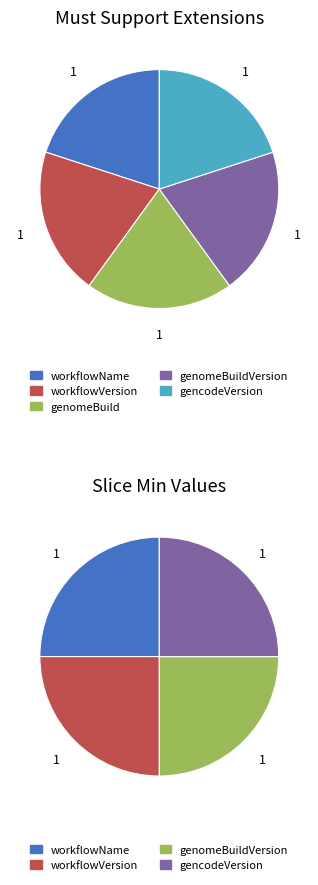

True or false: workflowVersion accounts for 25% of the total.

True